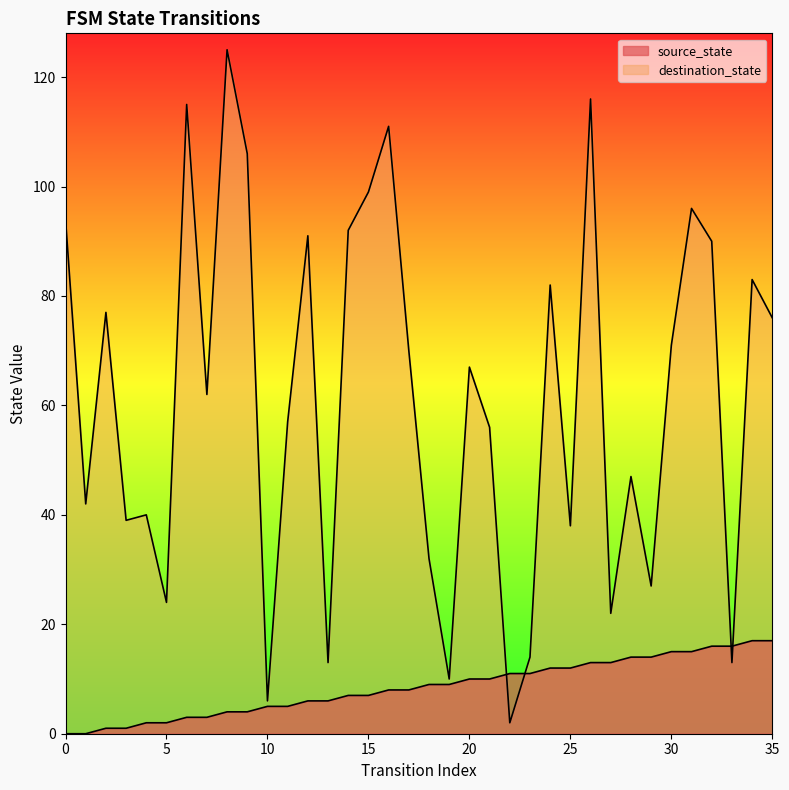

What is the greatest value displayed?

125